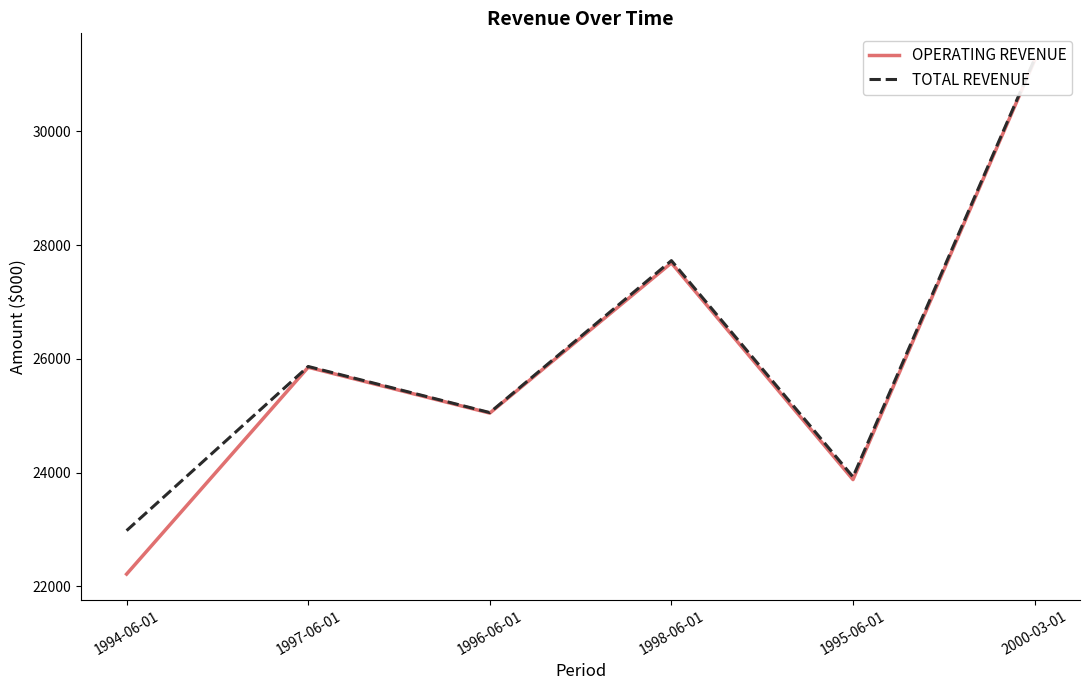

Reading left to right, list all the values displayed in this chart.

OPERATING REVENUE: 22213	25851	25045	27686	23875	31248
TOTAL REVENUE: 22978	25865	25054	27727	23923	31272